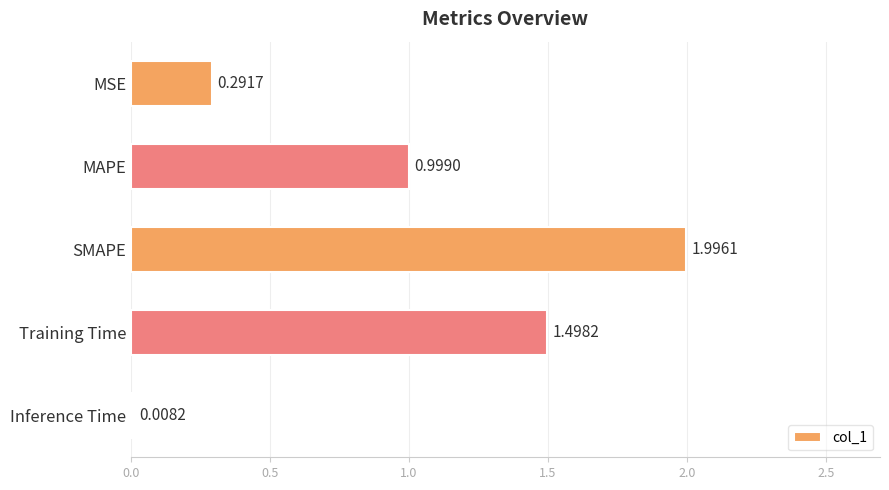

Between MSE and SMAPE, which is larger?

SMAPE